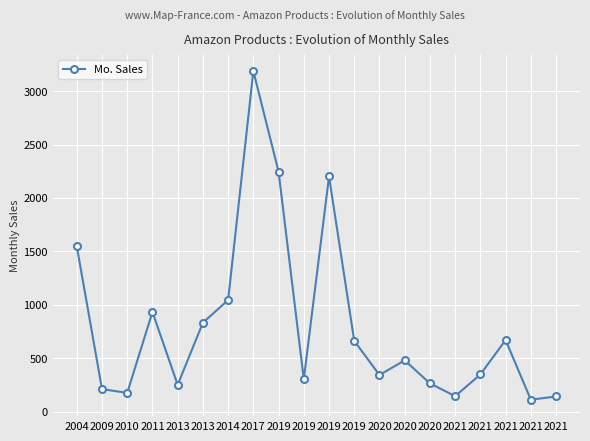

At which label does the data first exceed 482?

2004